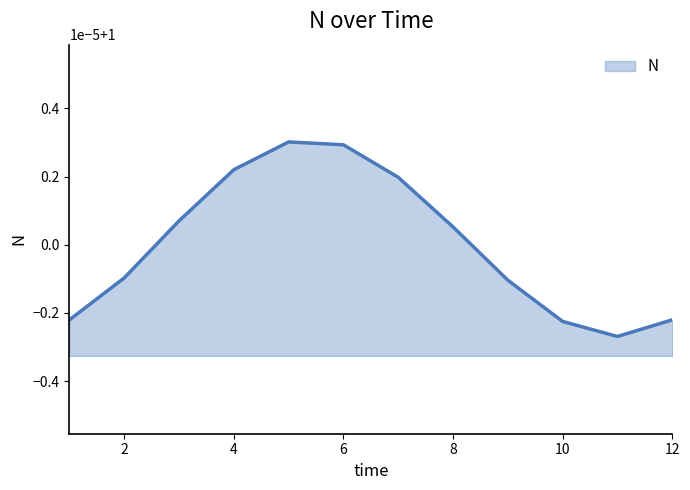

What is the smallest value displayed?

1.0